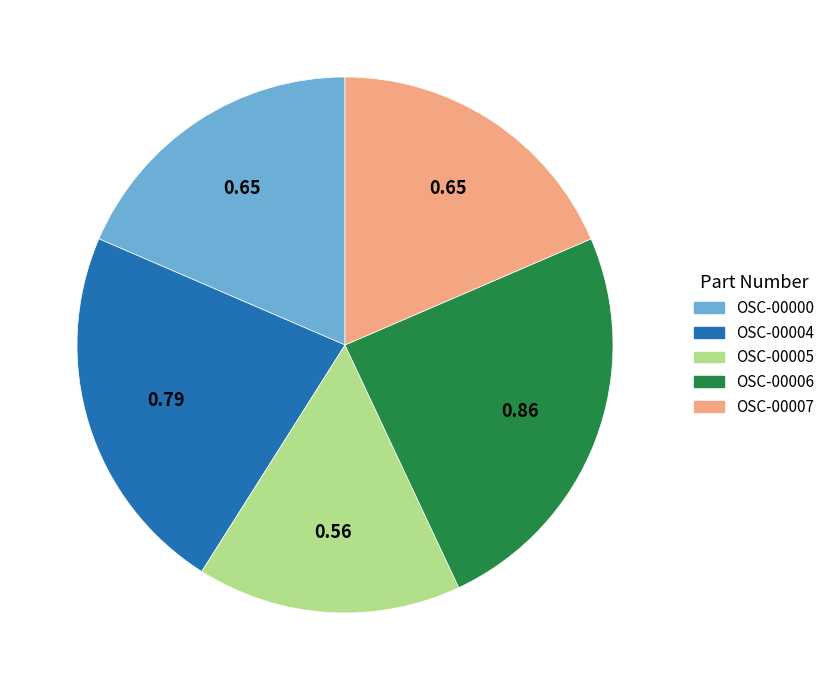

Between OSC-00006 and OSC-00000, which is larger?

OSC-00006